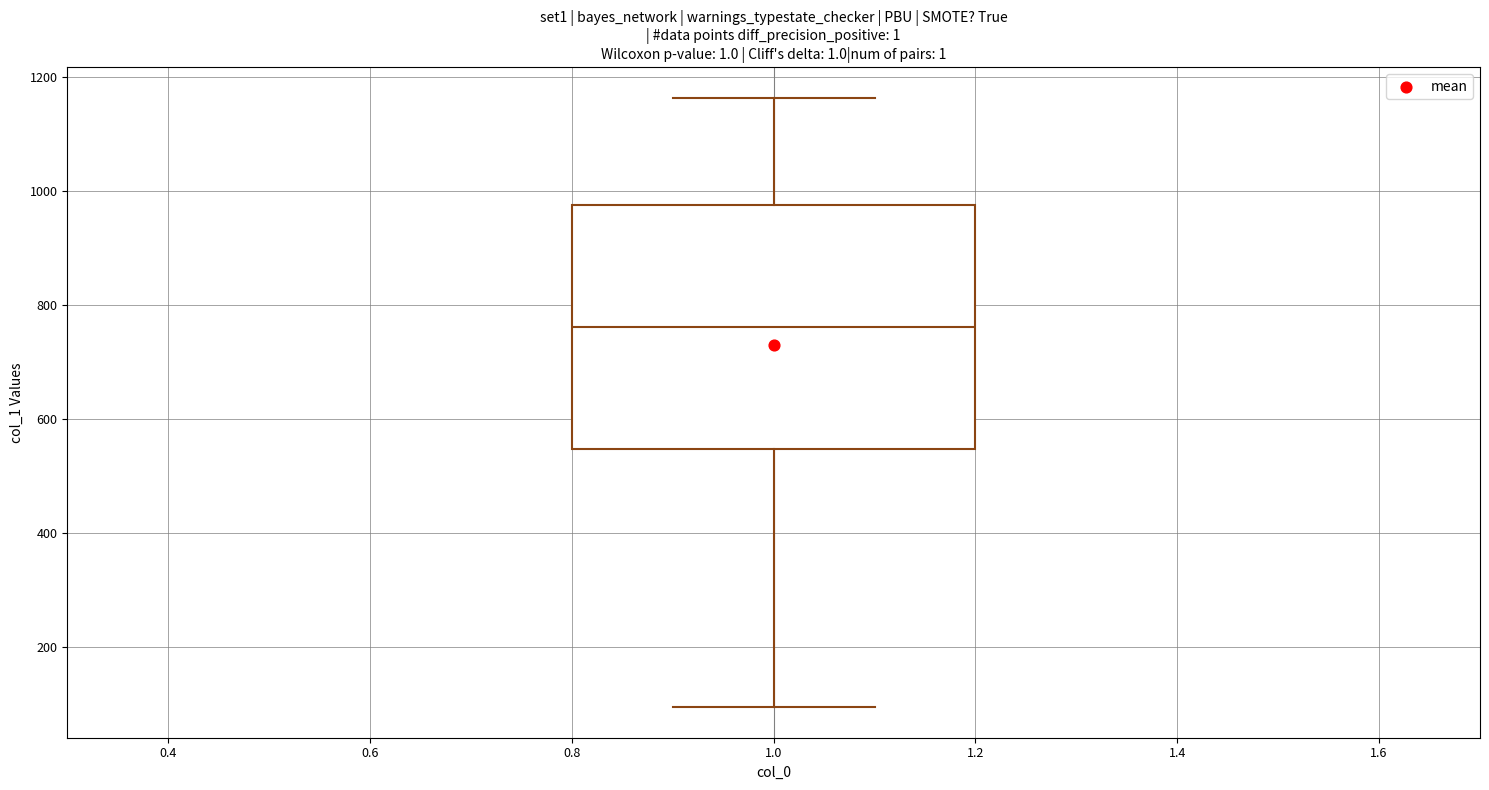

Read this box plot against the y-axis: the position of the median line, the range covered by the box, and the ends of both whiskers. The values are not printed on the chart, so give them approximately, as read against the axis.

median 760, box 540 to 980, whiskers 100 to 1160